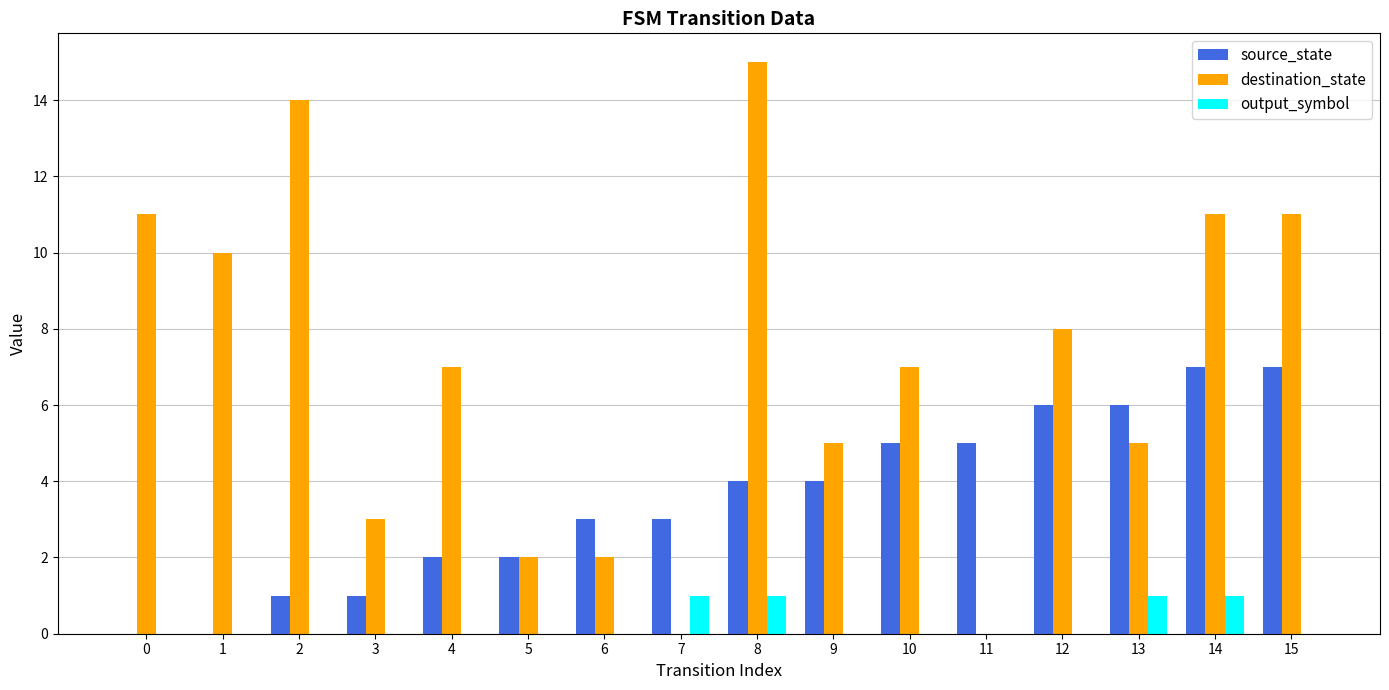

Which series changed the most between 4 and 6?

destination_state